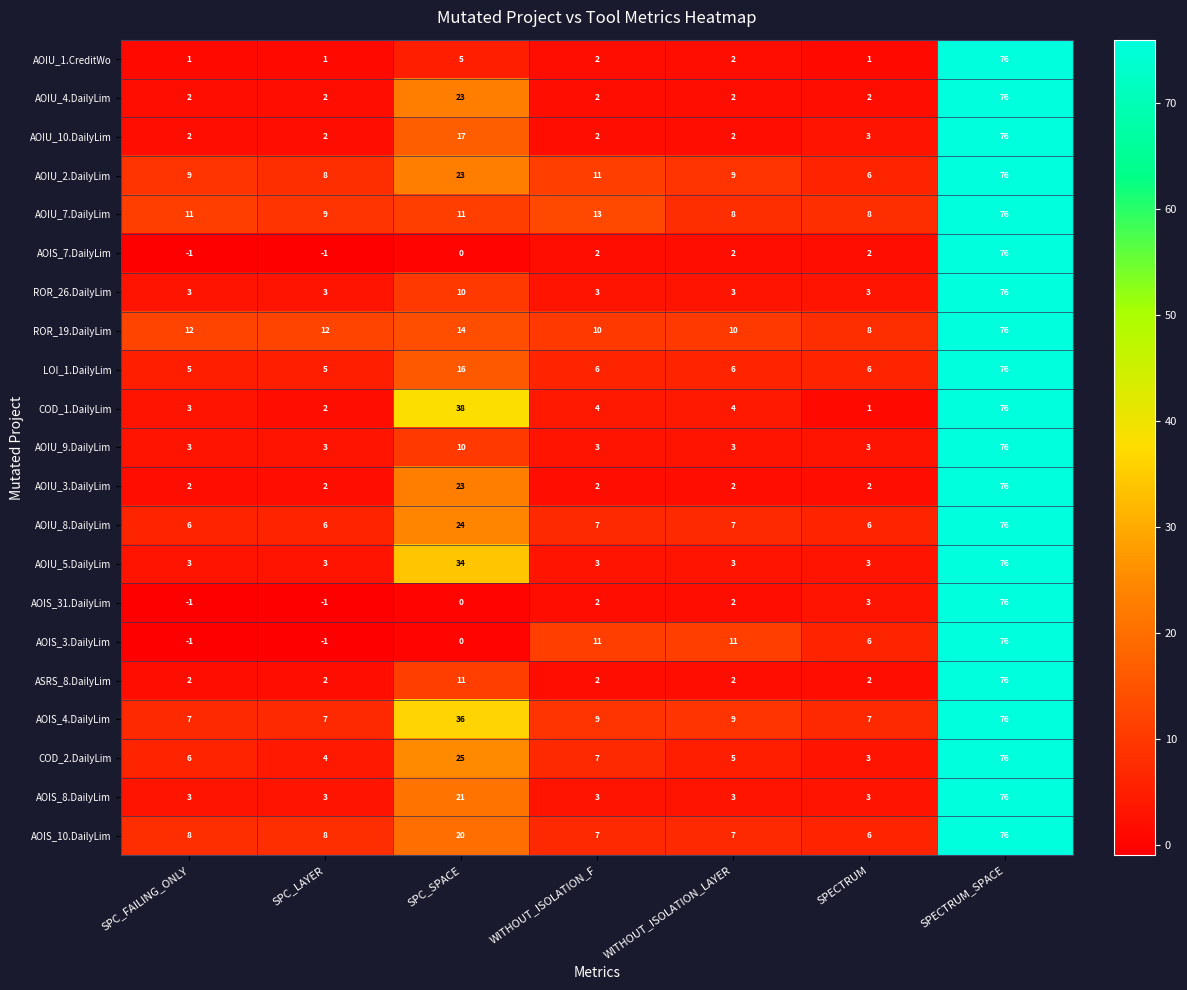

At which label does AOIU_1.CreditWo first exceed 2?

SPC_SPACE